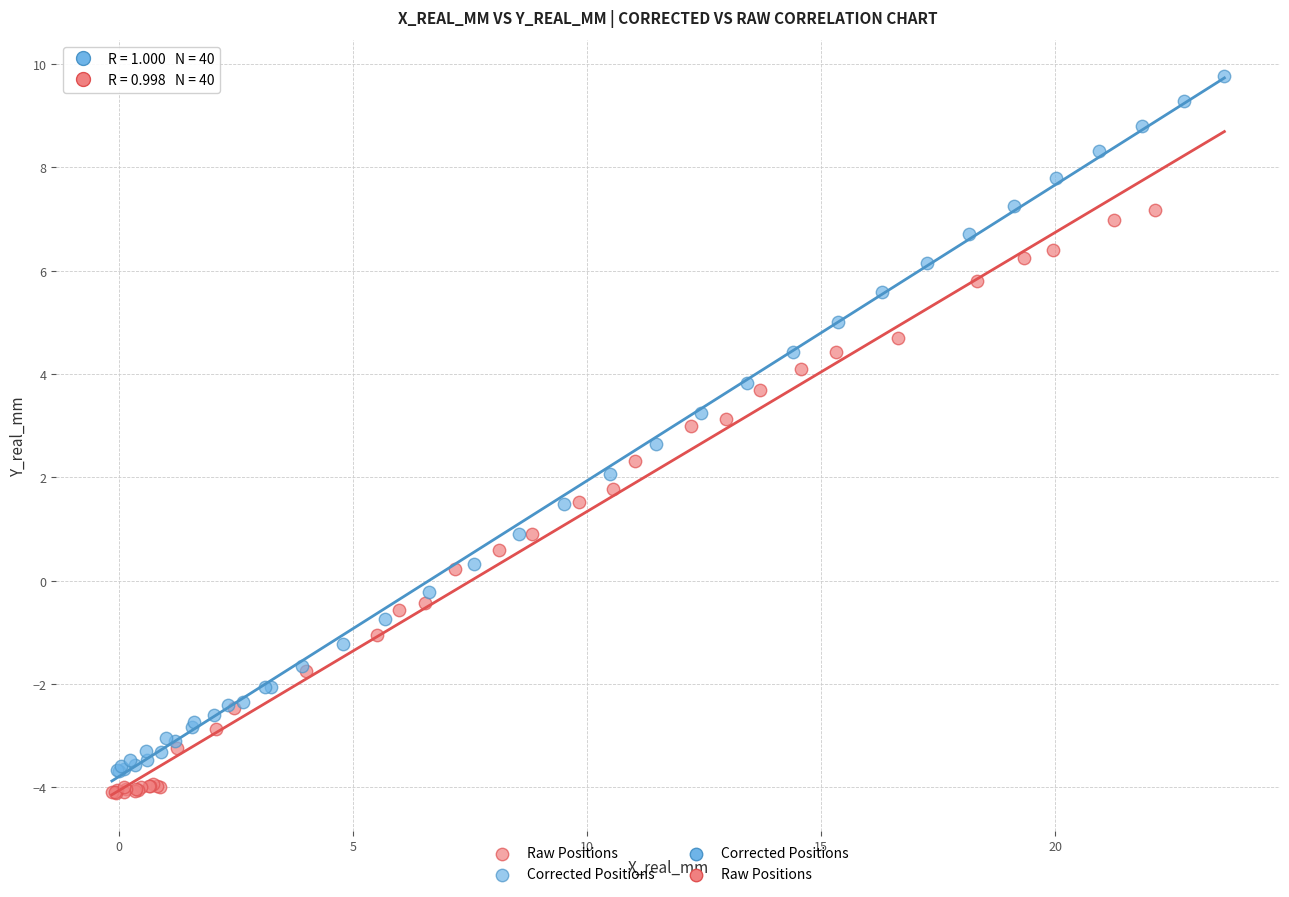

Which series contains the highest Y value?

Corrected Positions